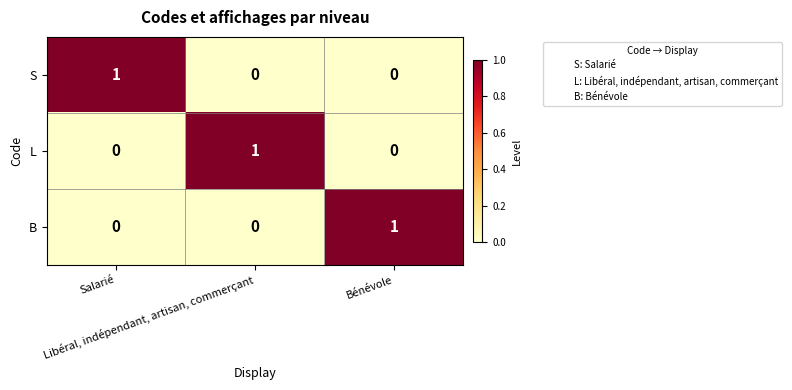

How many S values are between 0 and 1?

3